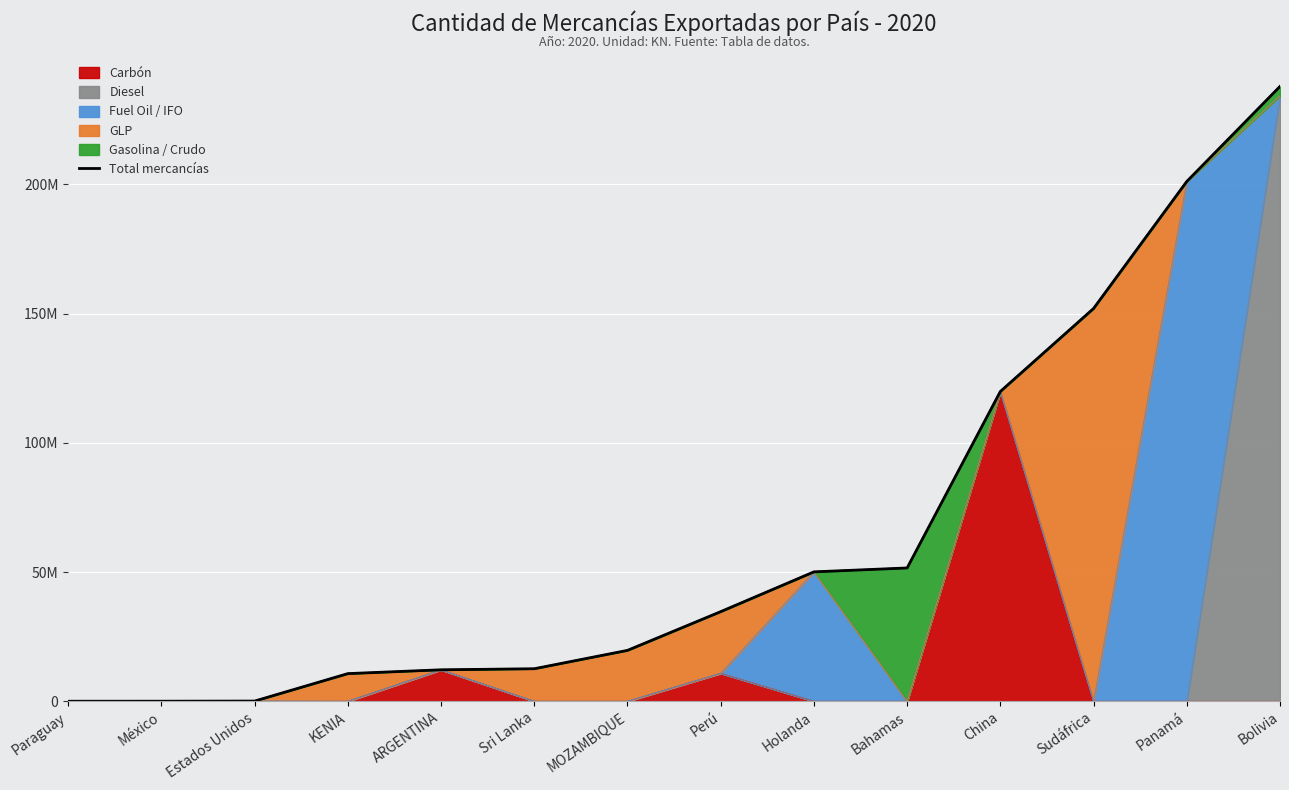

Reading right to left, what are all the values shown in this chart?

Bolivia=237876459	Panamá=201113624	Sudáfrica=151963696	China=119856550	Bahamas=51567130	Holanda=50061511	Perú=34665686	MOZAMBIQUE=19682318	Sri Lanka=12575405	ARGENTINA=12163150	KENIA=10690044	Estados Unidos=67728	México=12240	Paraguay=202